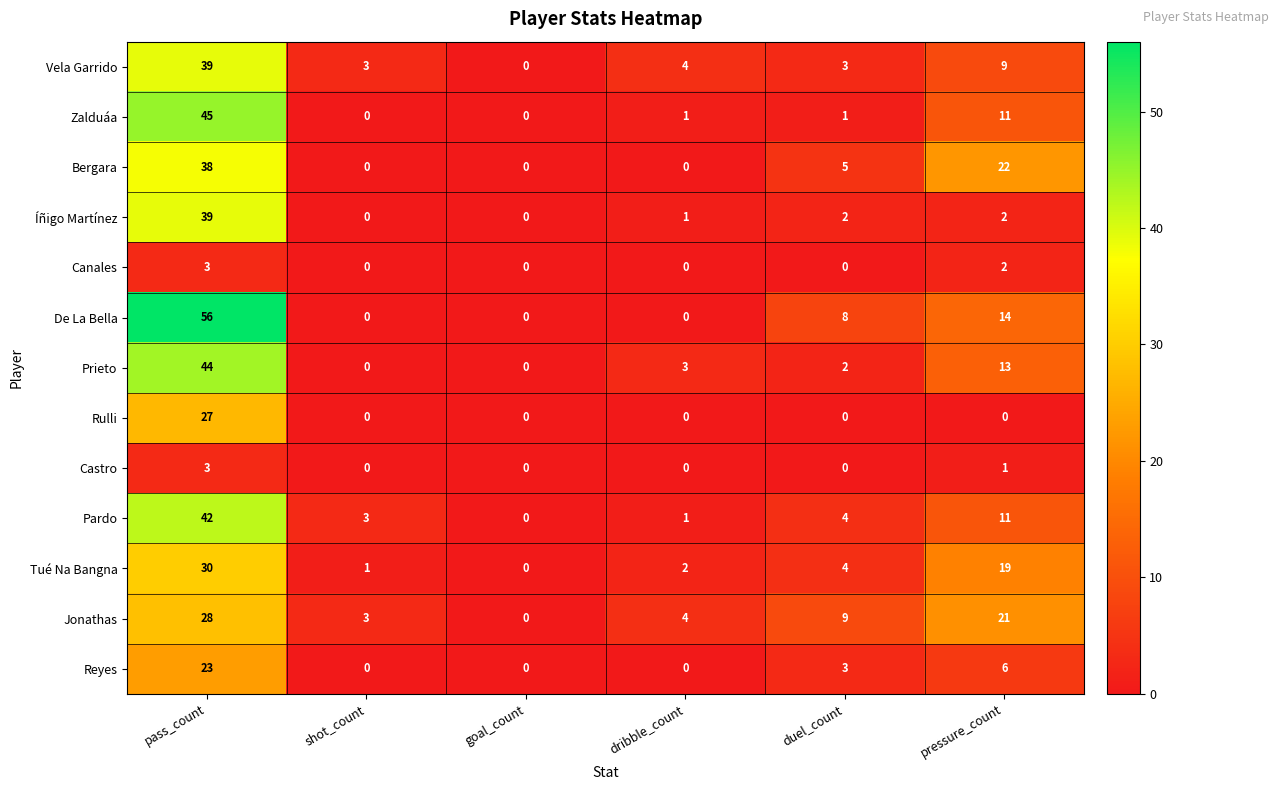

How many data points in Vela Garrido are less than 4?

3